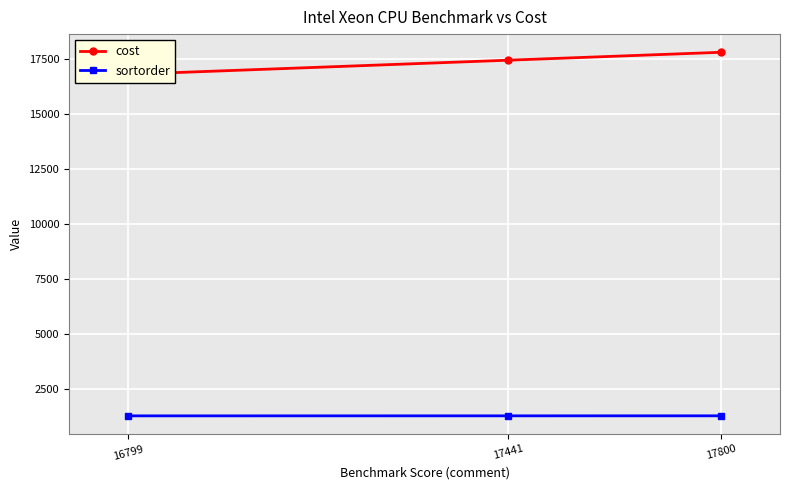

What is the value of the sortorder point at the 1st from the left?

1298